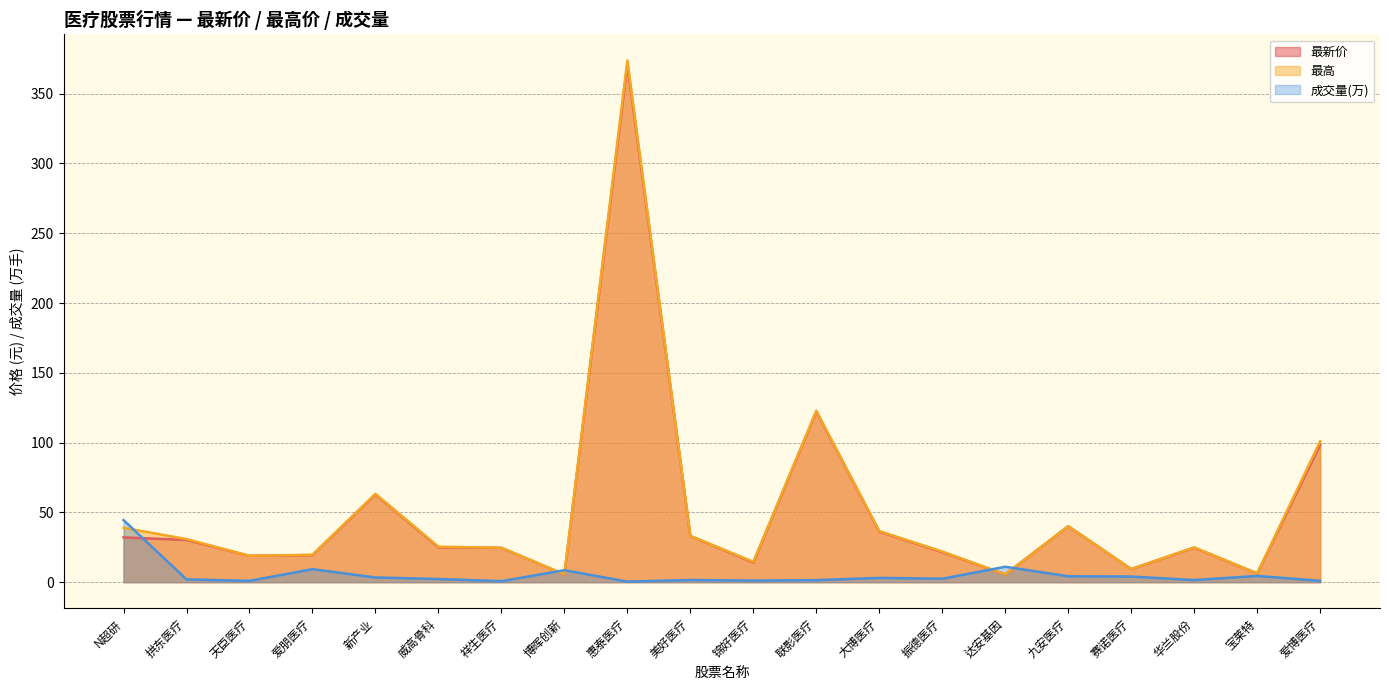

Does the chart have visible grid lines?

Yes